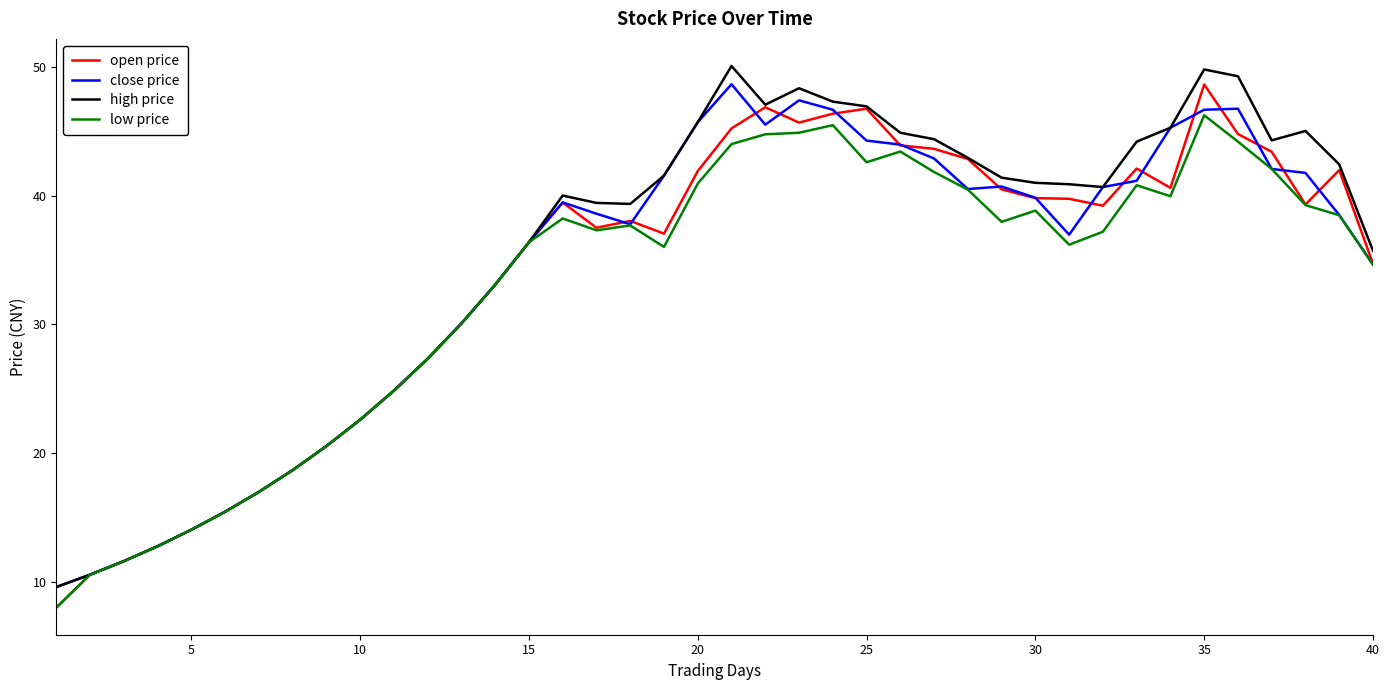

What is the minimum value for high price?

9.6